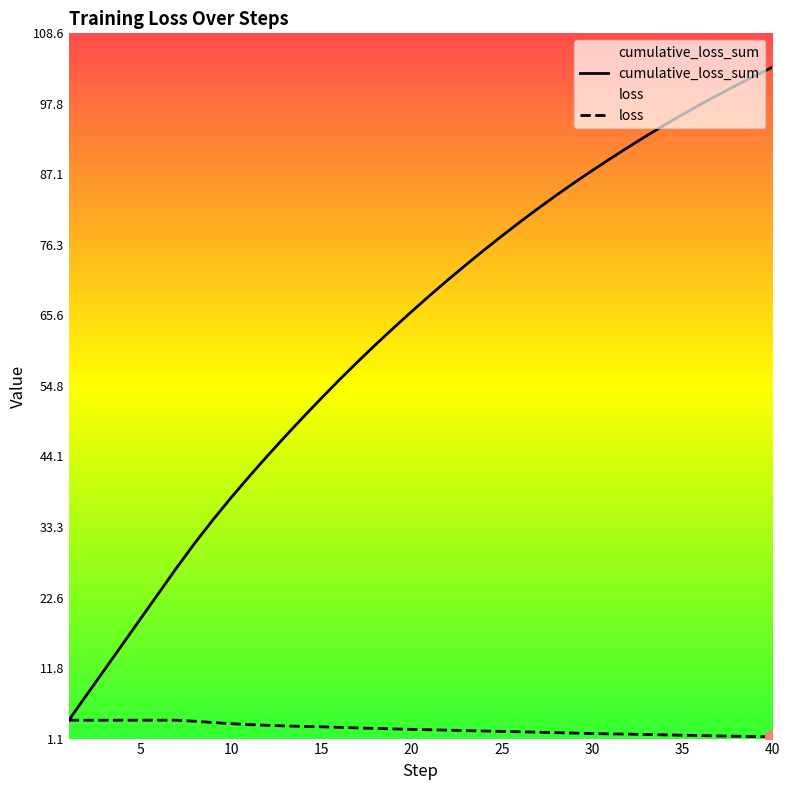

What is the minimum value for loss?

1.4